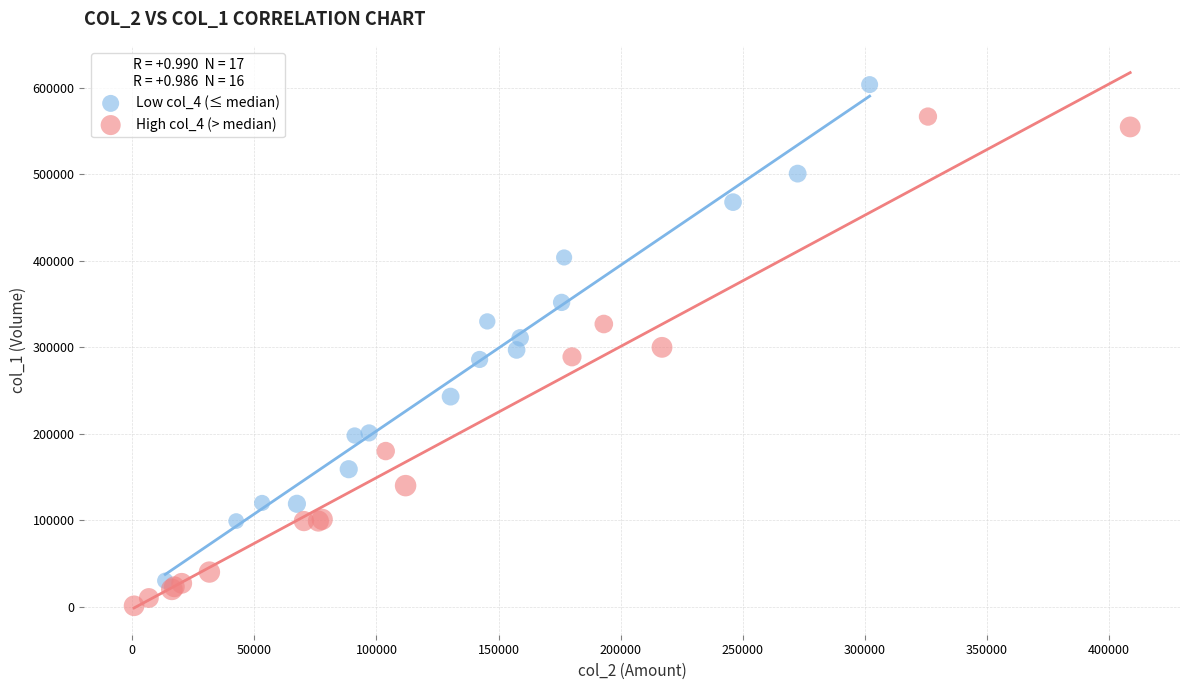

Which series contains the highest Y value?

Low col_4 (≤ median)